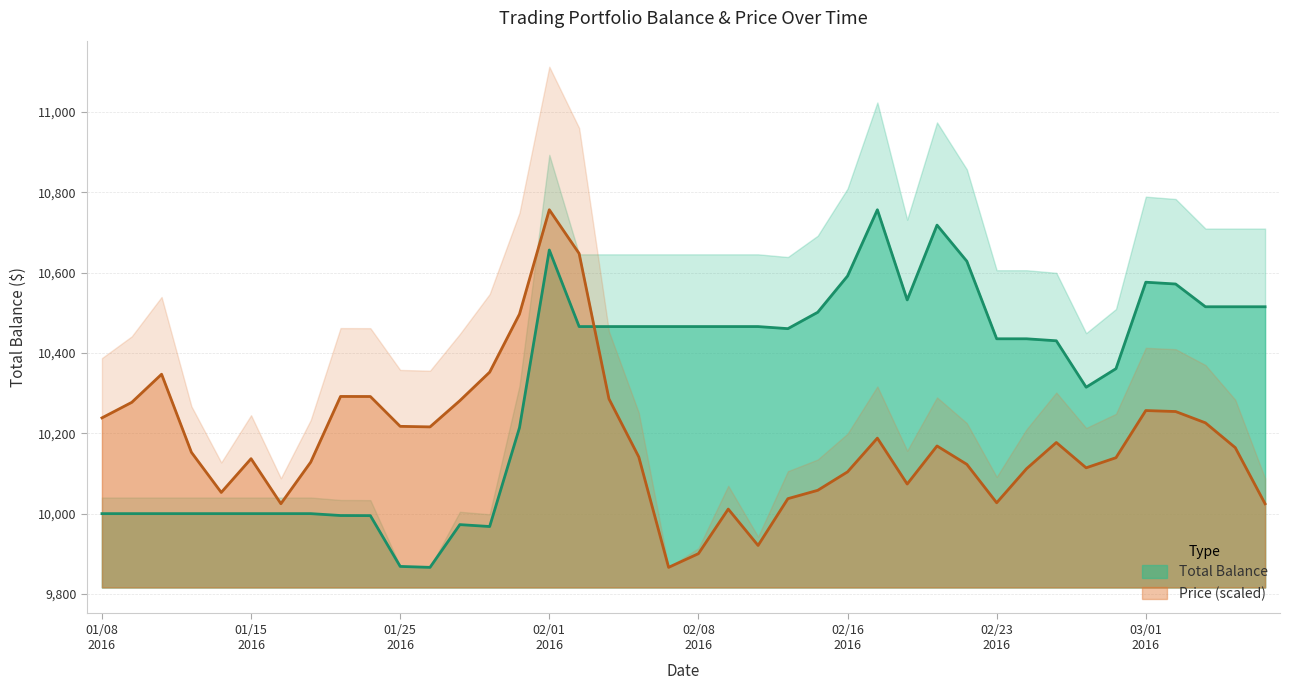

Rank the series at 22 from lowest to highest value.

Price (line), Total_Bal (line)